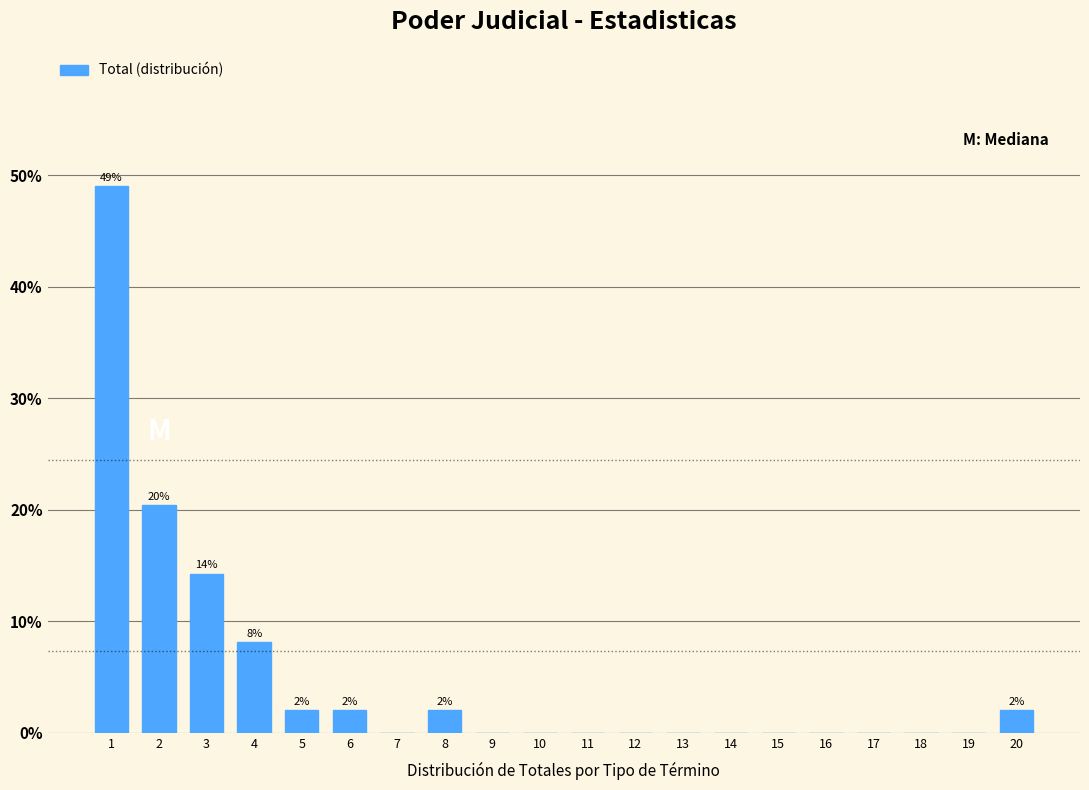

Reading left to right, what are all the values shown in this chart?

1=49.0	2=20.4	3=14.3	4=8.2	5=2.0	6=2.0	7=0.0	8=2.0	9=0.0	10=0.0	11=0.0	12=0.0	13=0.0	14=0.0	15=0.0	16=0.0	17=0.0	18=0.0	19=0.0	20=2.0